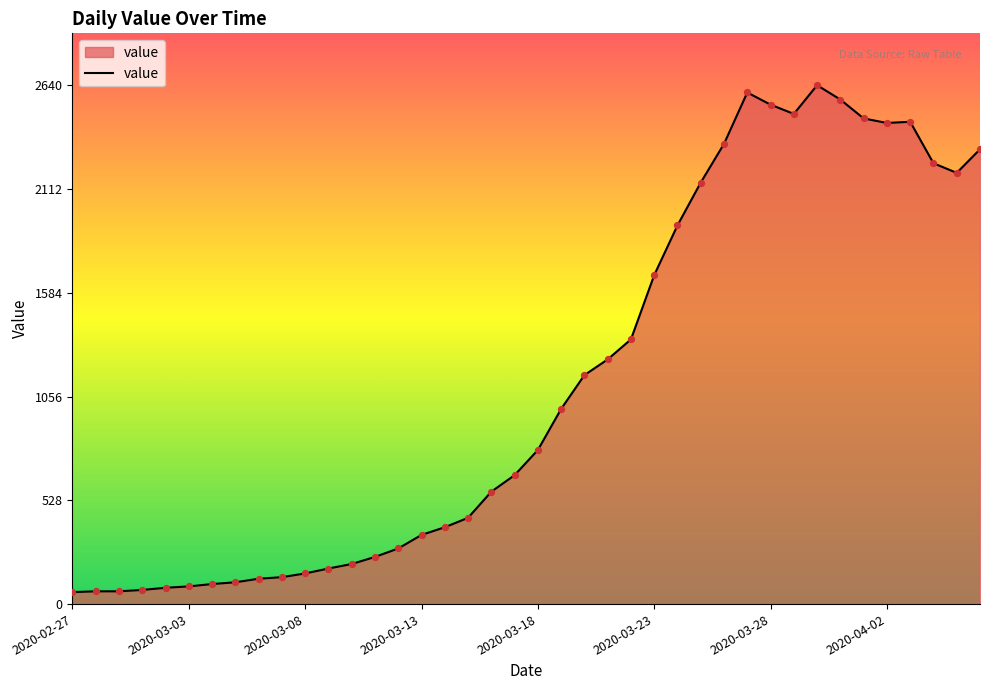

What is the greatest value displayed?

2640